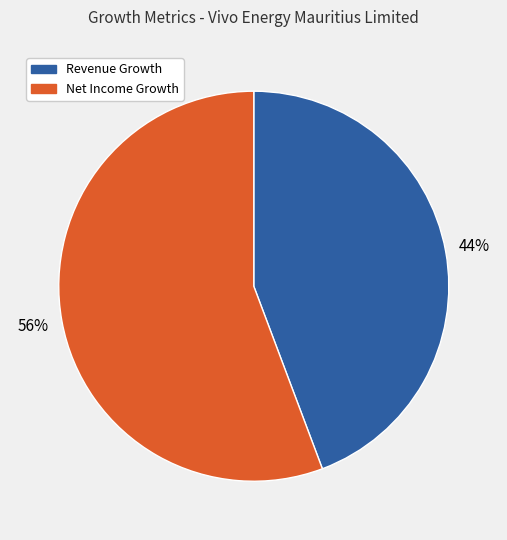

Is it true that Revenue Growth is 56% of the pie?

False